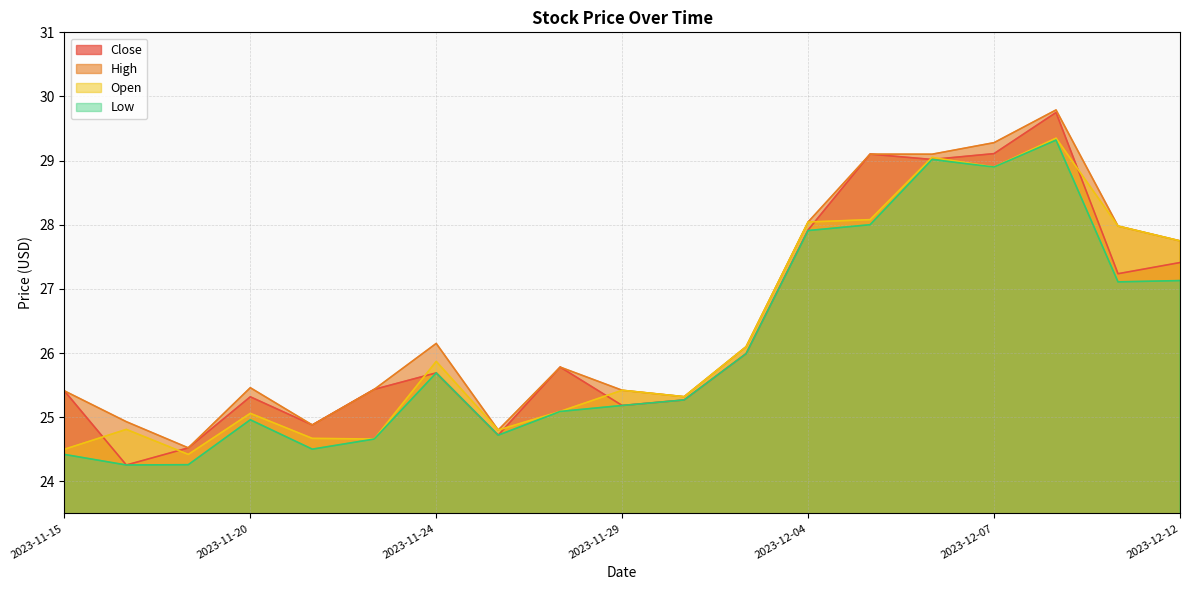

True or false: High and Open intersect in this chart.

False